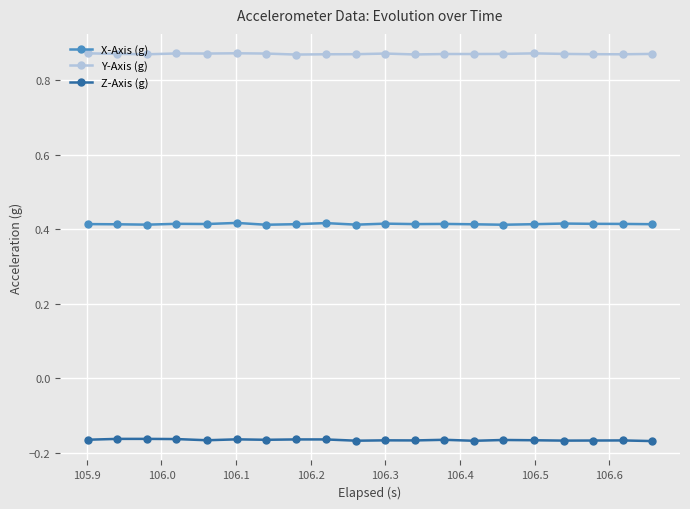

How many categories are shown in the chart?

20